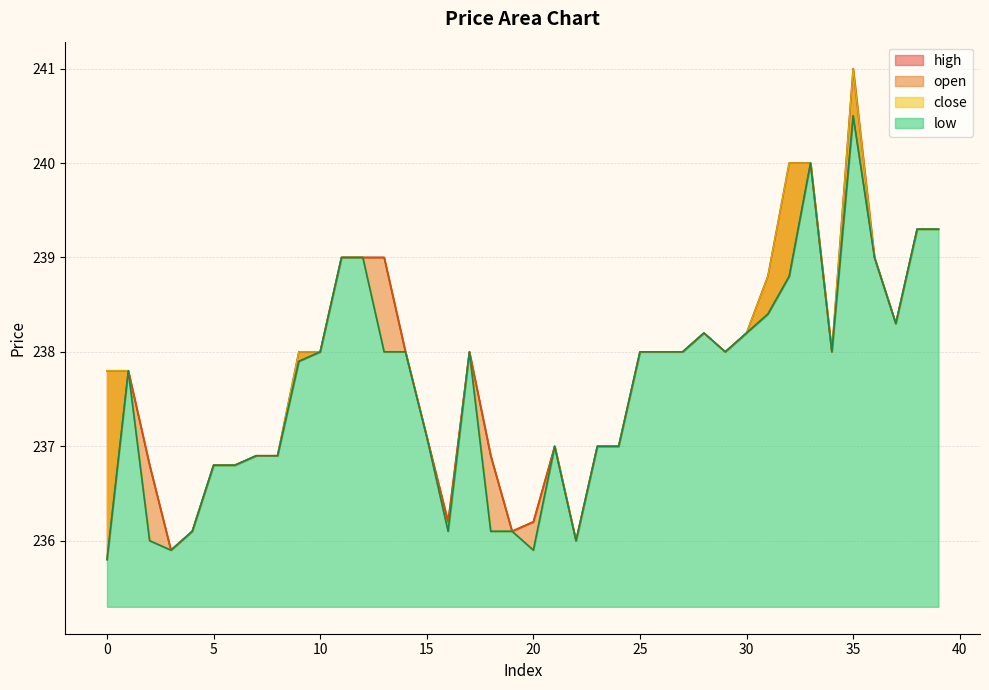

Between 23 and 26, which is larger?

26